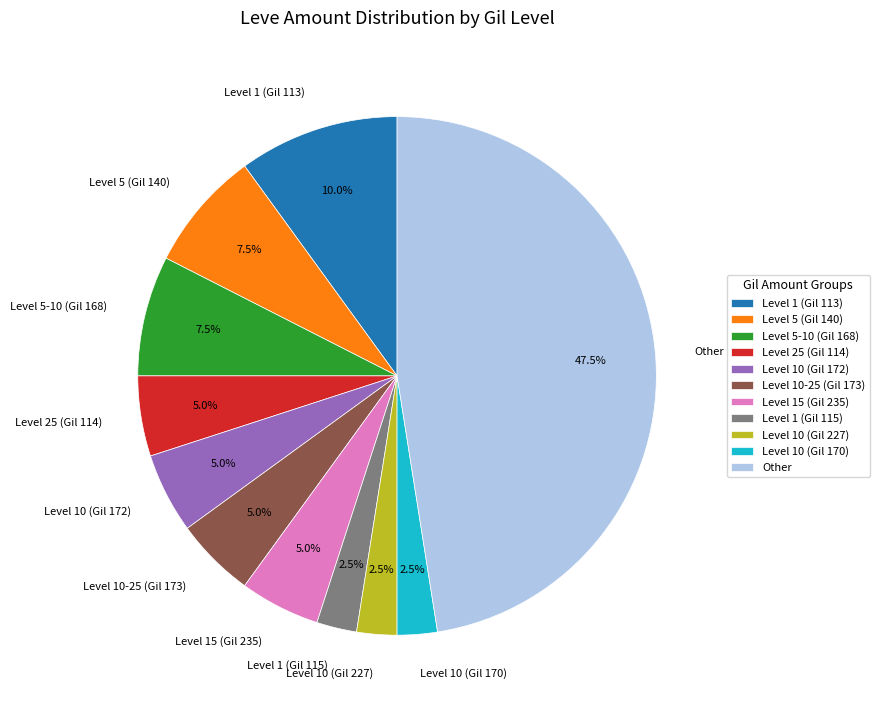

Combined, what portion of the pie is Level 10 (Gil 170) and Other?

50.0%